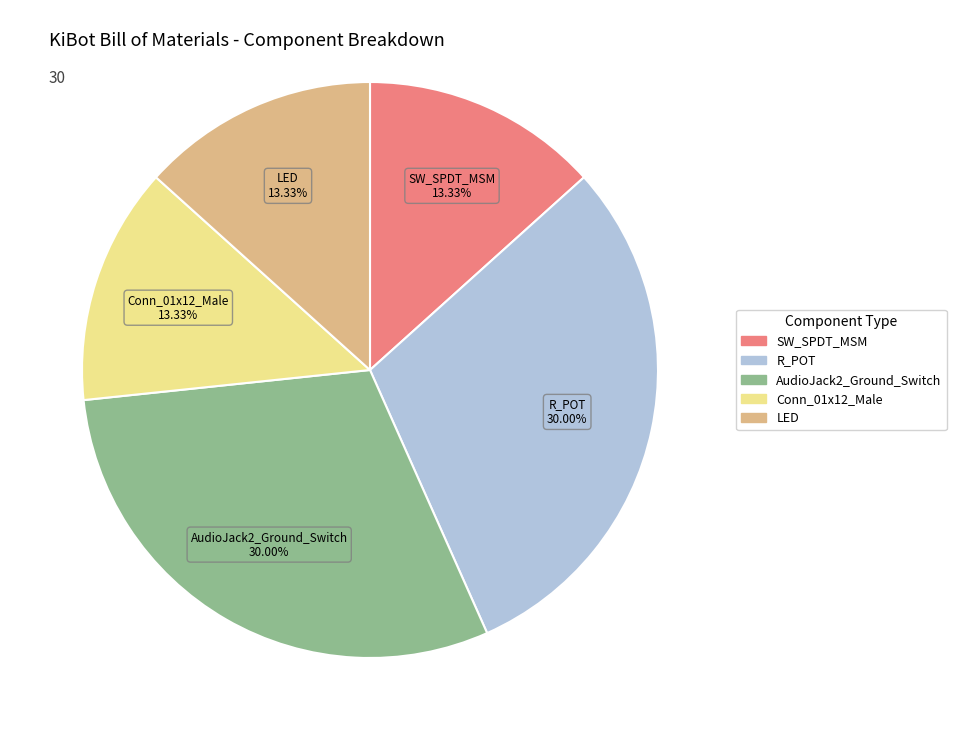

Approximately how many times larger is the value at Conn_01x12_Male compared to AudioJack2_Ground_Switch?

0.4